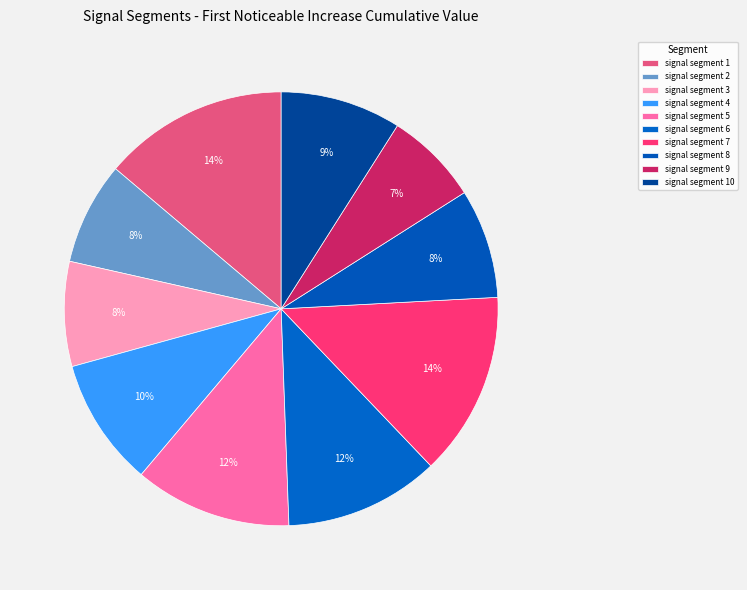

What is the smallest slice in the pie chart?

signal segment 9